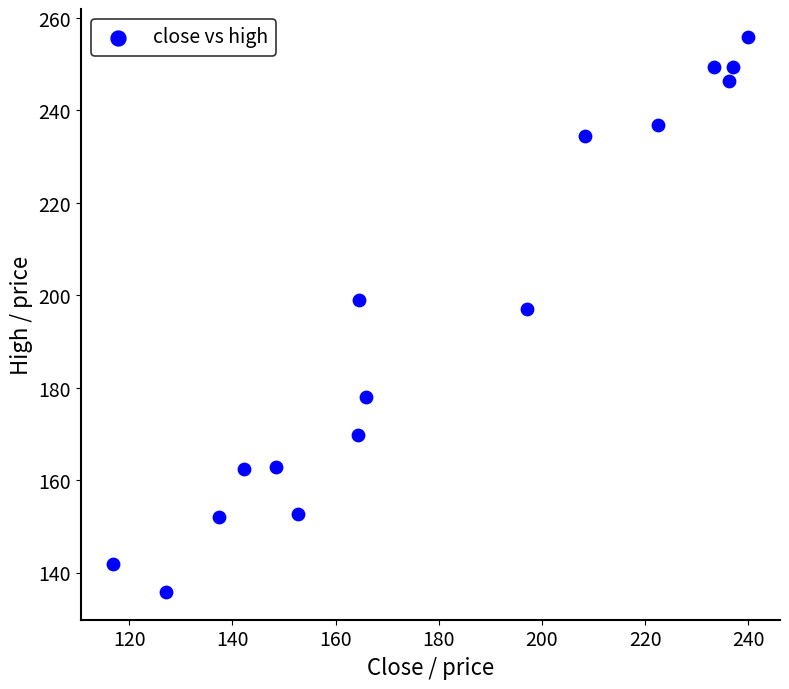

What Y value in the scatter plot is closest to 195?

197.2